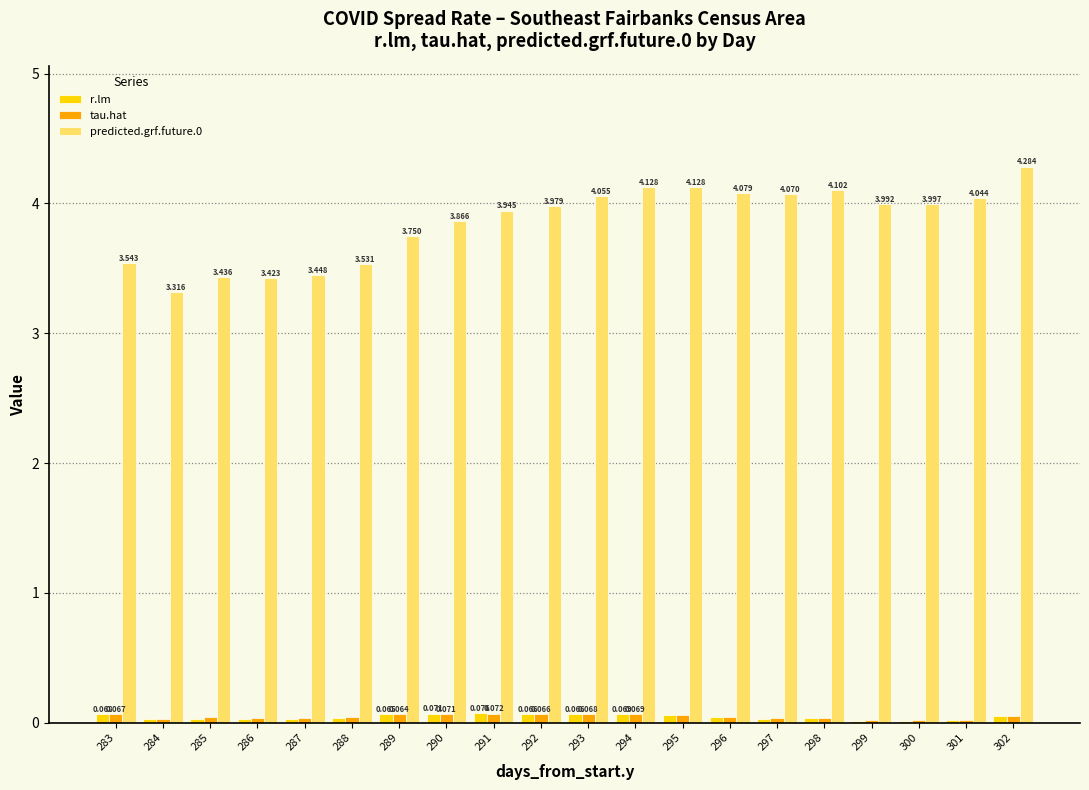

Does the chart contain stacked bars?

No